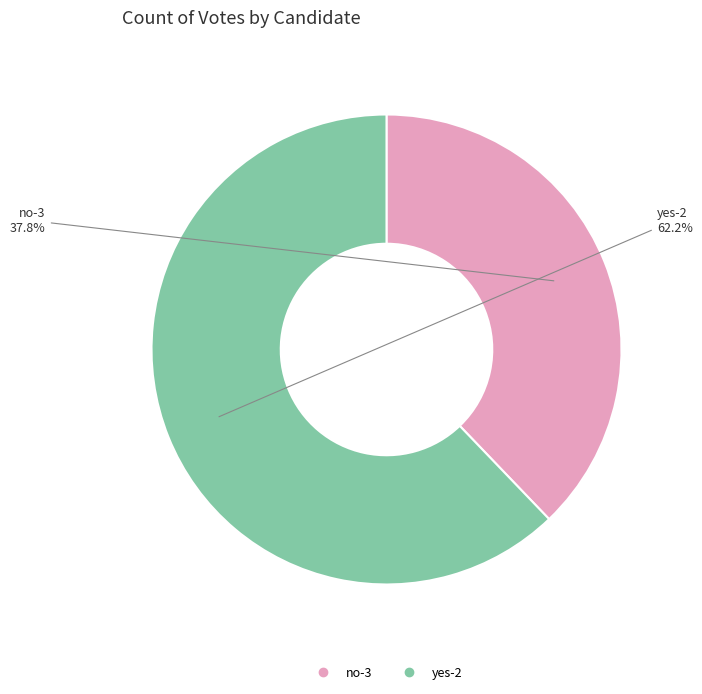

Which category has the biggest portion of the pie?

yes-2